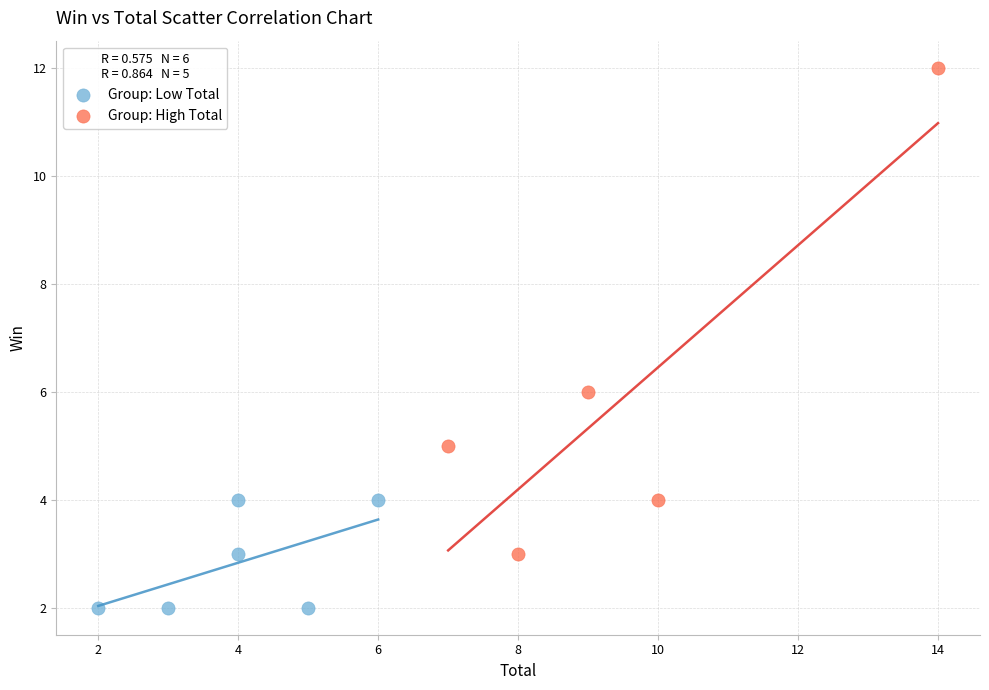

Which series has the widest spread of Y values?

Group: High Total